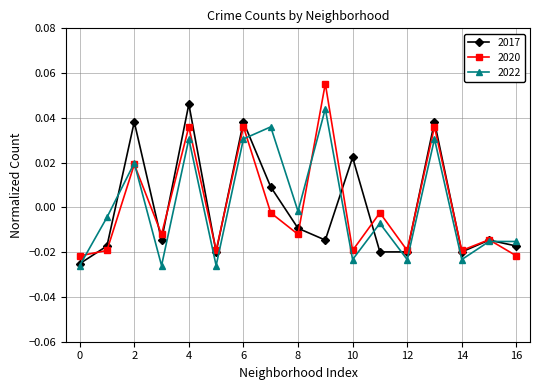

Which series has the widest spread of values?

2020